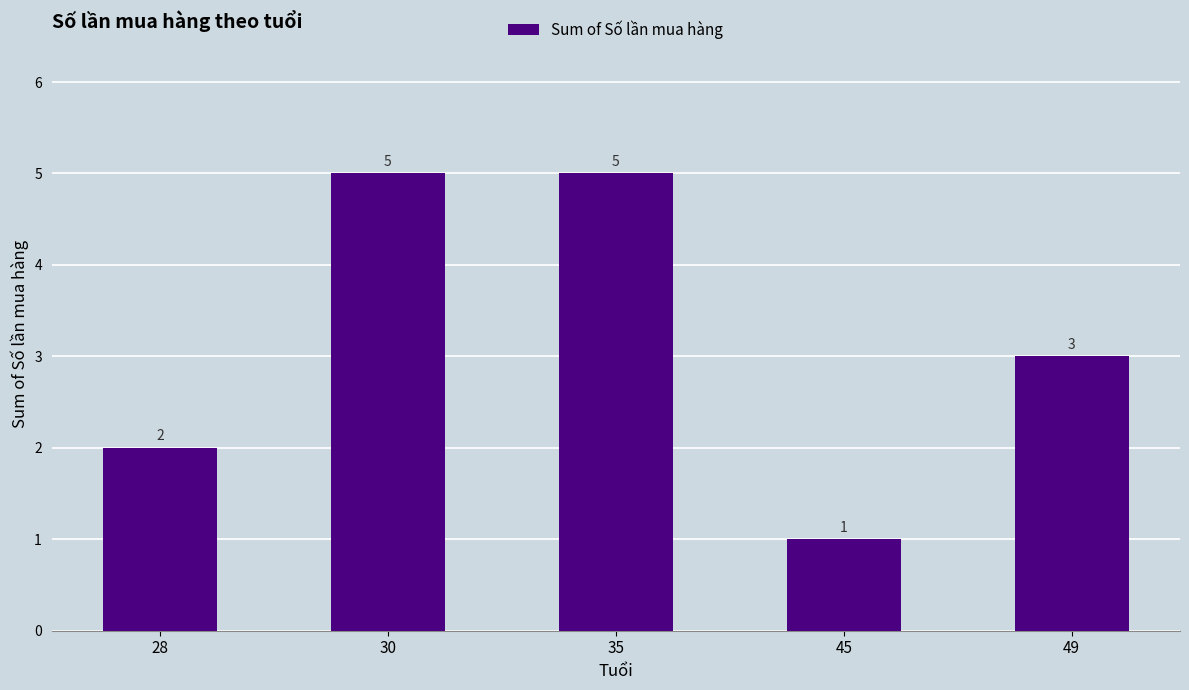

Between 30 and 28, which is larger?

30